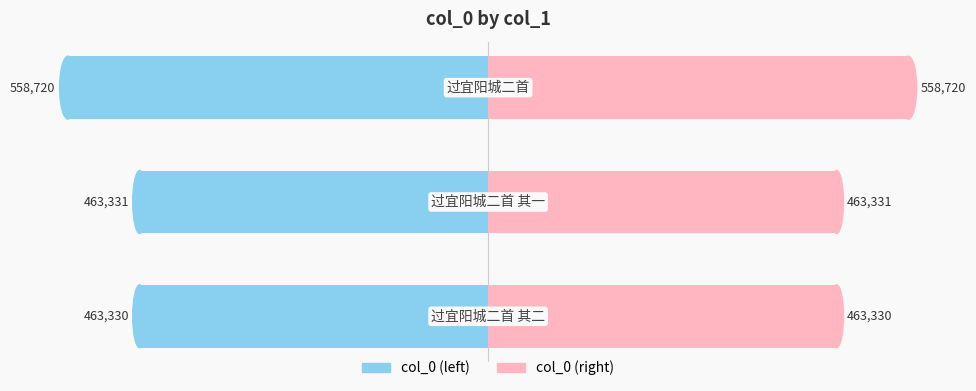

Reading left to right, what are all the values shown in this chart?

col_0 (left): 0=-463330.5	1=-463331.0	2=-558719.5
col_0 (right): 0=463330.5	1=463331.0	2=558719.5